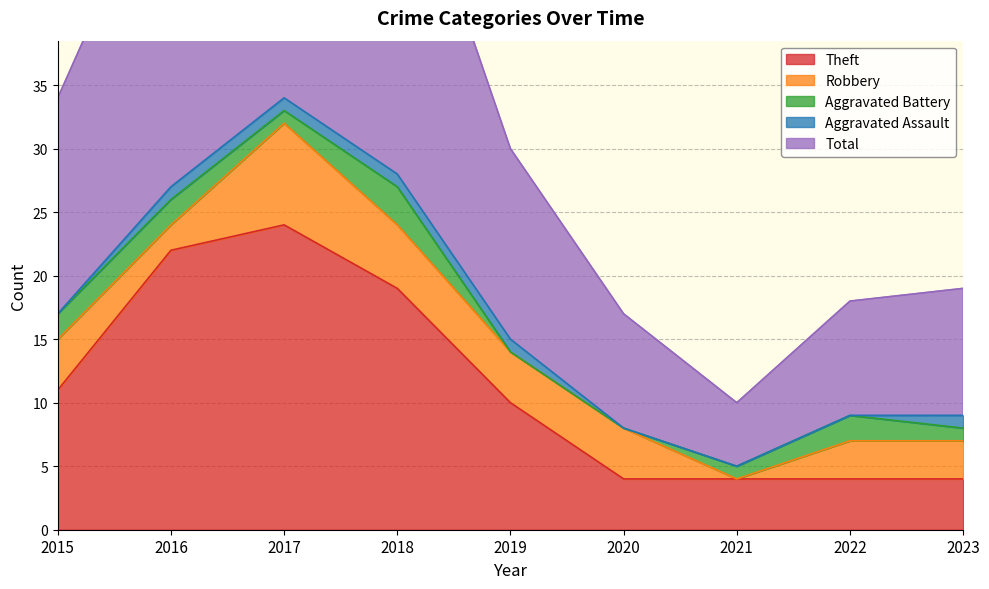

How many series are shown in this chart?

5